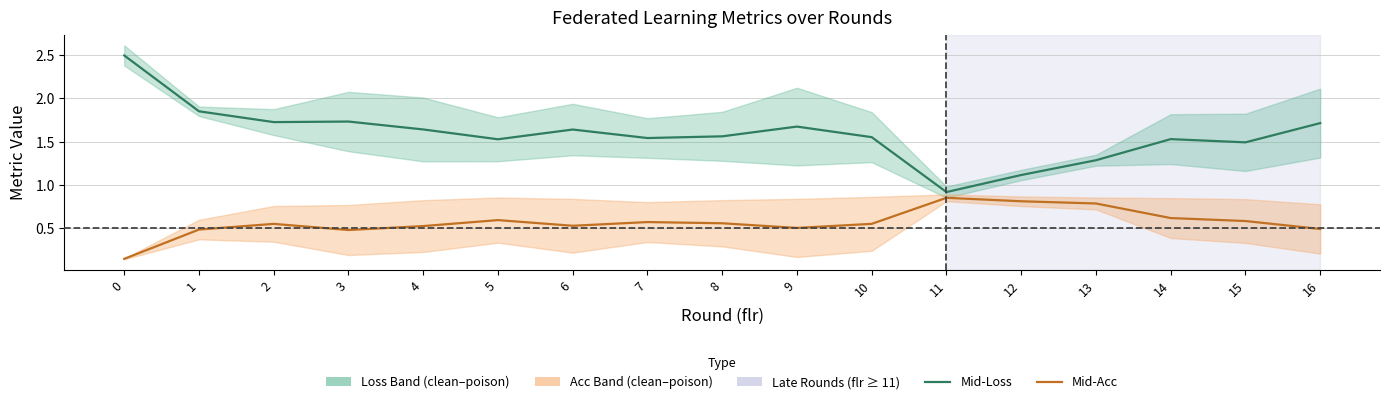

List the labels in order of avg_clean_loss value, largest first.

0, 1, 3, 2, 16, 9, 4, 6, 8, 10, 7, 14, 5, 15, 13, 12, 11